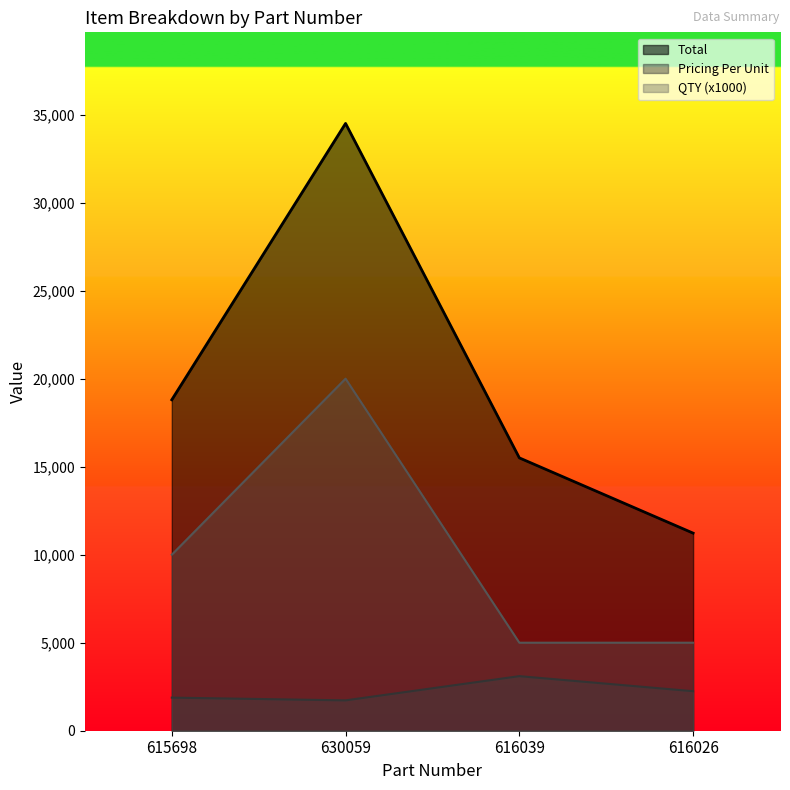

Rank the categories by Total value from lowest to highest.

616026, 616039, 615698, 630059